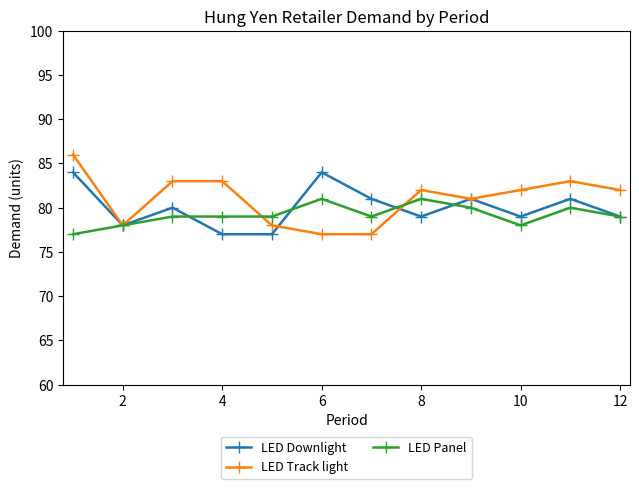

What is the value of the LED Downlight point at the 6th from the left?

84